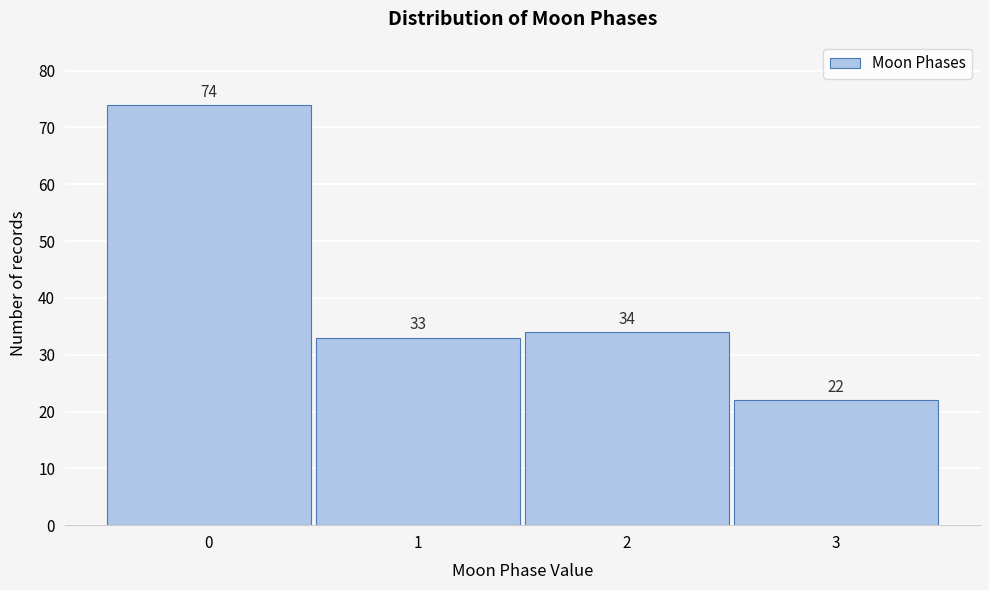

Reading left to right, what are all the values shown in this chart?

0=74	1=33	2=34	3=22